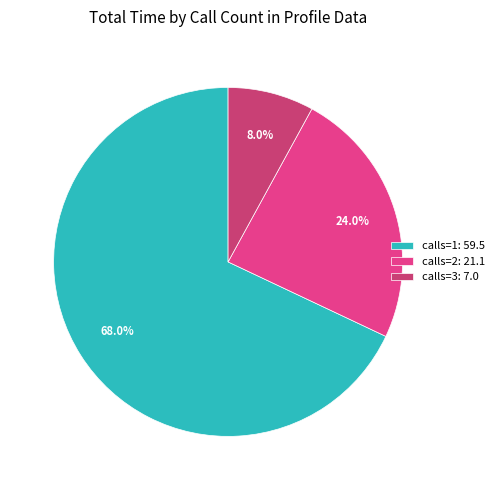

Is there any slice that represents more than half of the pie?

Yes